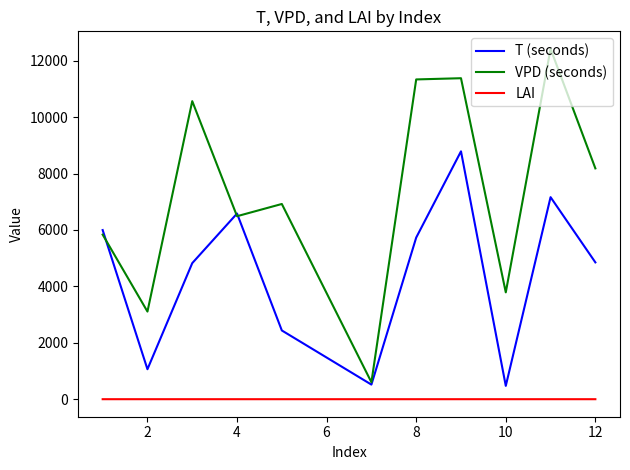

True or false: VPD (seconds) and LAI intersect in this chart.

False